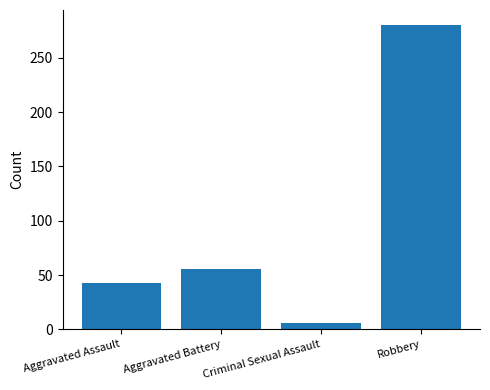

Which category has the lowest value across all series?

Criminal Sexual Assault